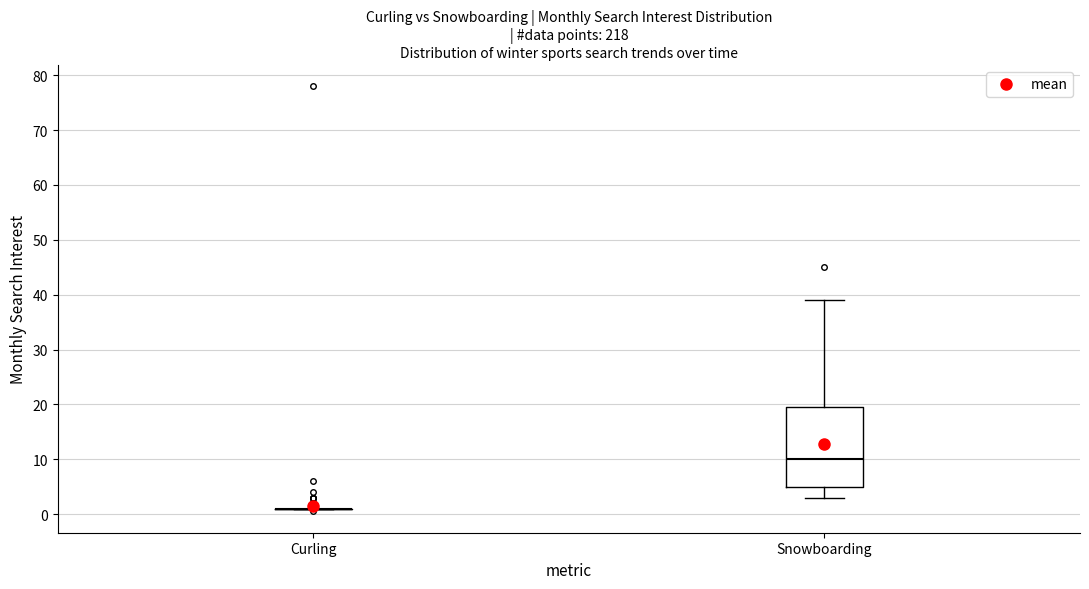

Reading left to right, read every box against the y-axis: the position of its median line, the range the box covers, and the ends of its whiskers. The values are not printed on the chart, so give them approximately, as read against the axis.

Curling: box collapsed to a line at 1, whiskers 1 to 1
Snowboarding: median 10, box 5 to 20, whiskers 3 to 39